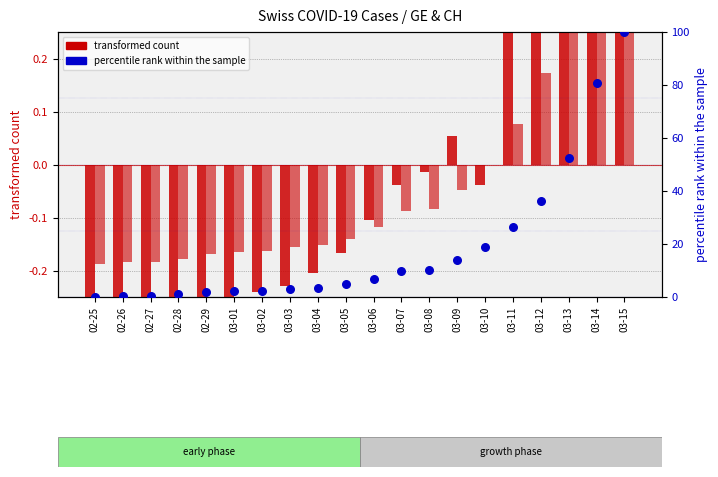

At which category is the sum across all series the highest?

03-15